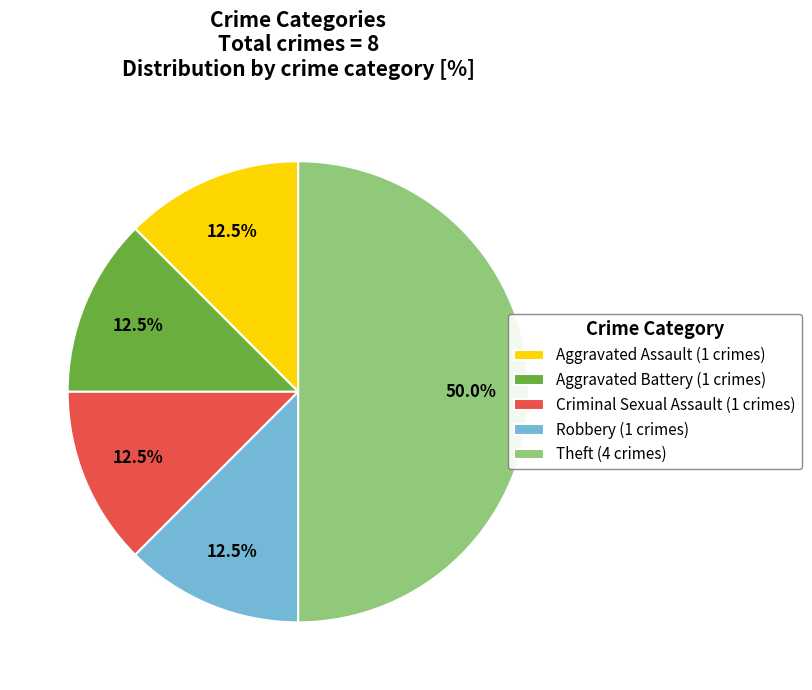

How many segments does this pie chart have?

5